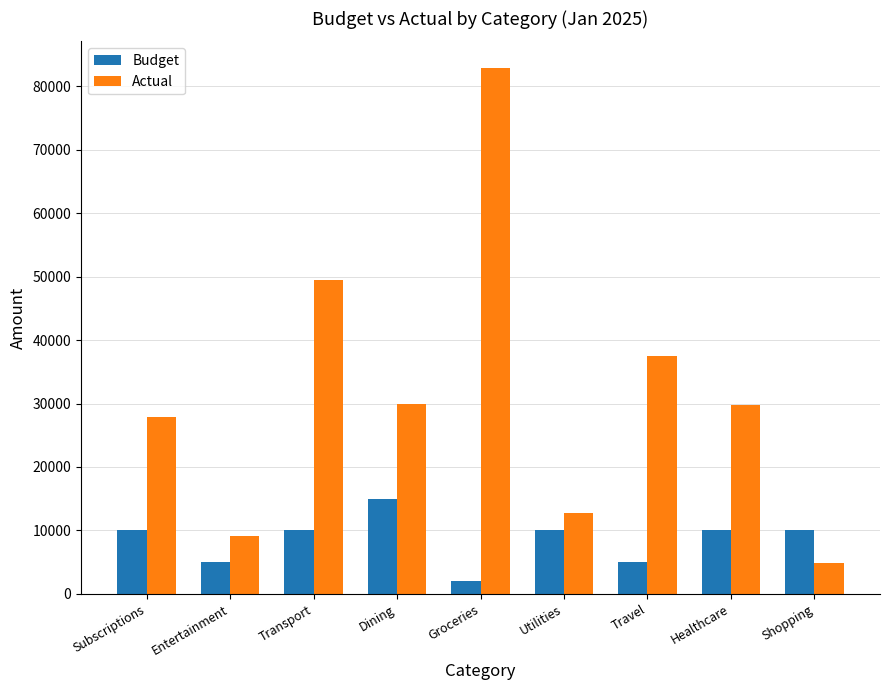

How many series are shown in this chart?

2